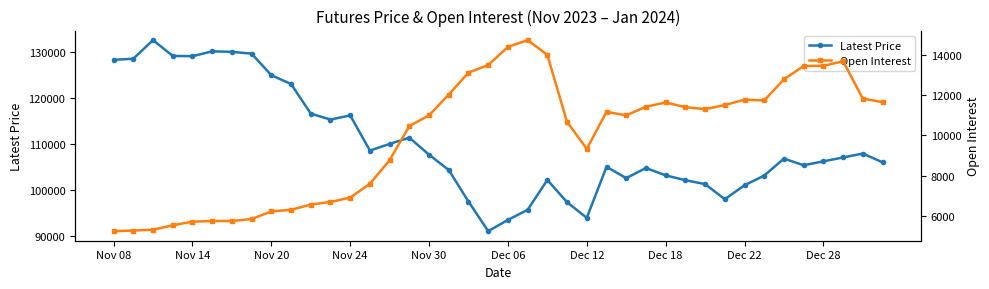

How many data points in Open Interest are above 11174?

19